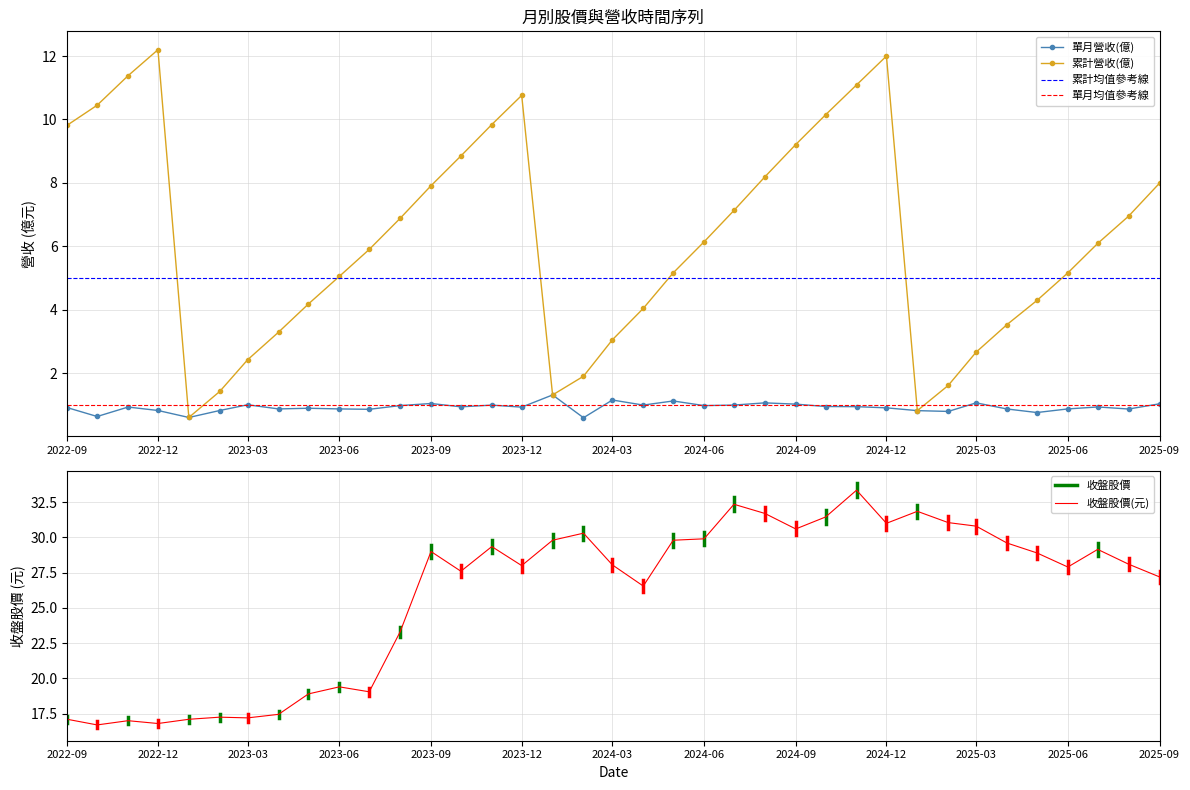

True or false: 單月營收(億) has more than 0 points higher than both neighbors.

True